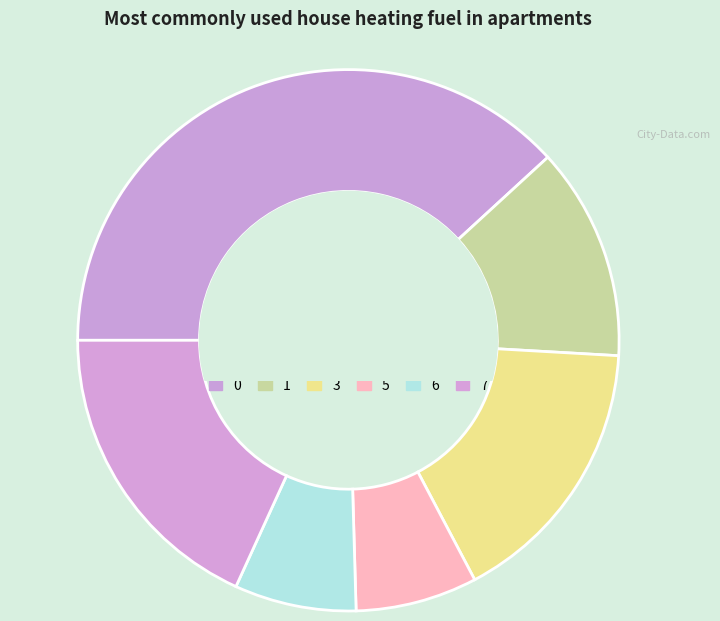

How many slices are in this pie chart?

6